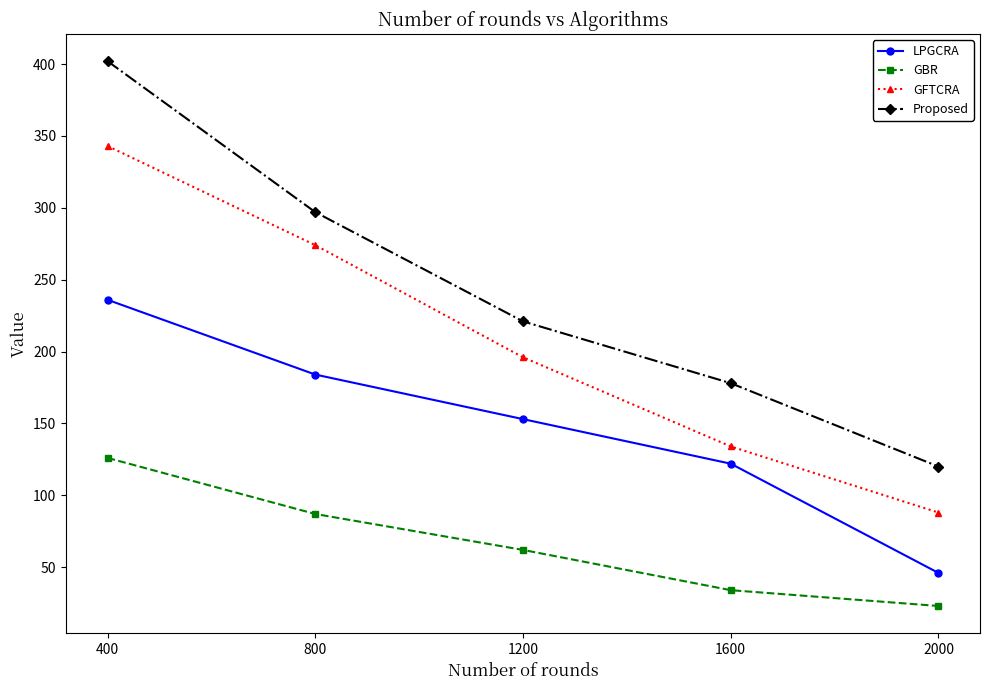

Which series has the largest range (max minus min)?

Proposed